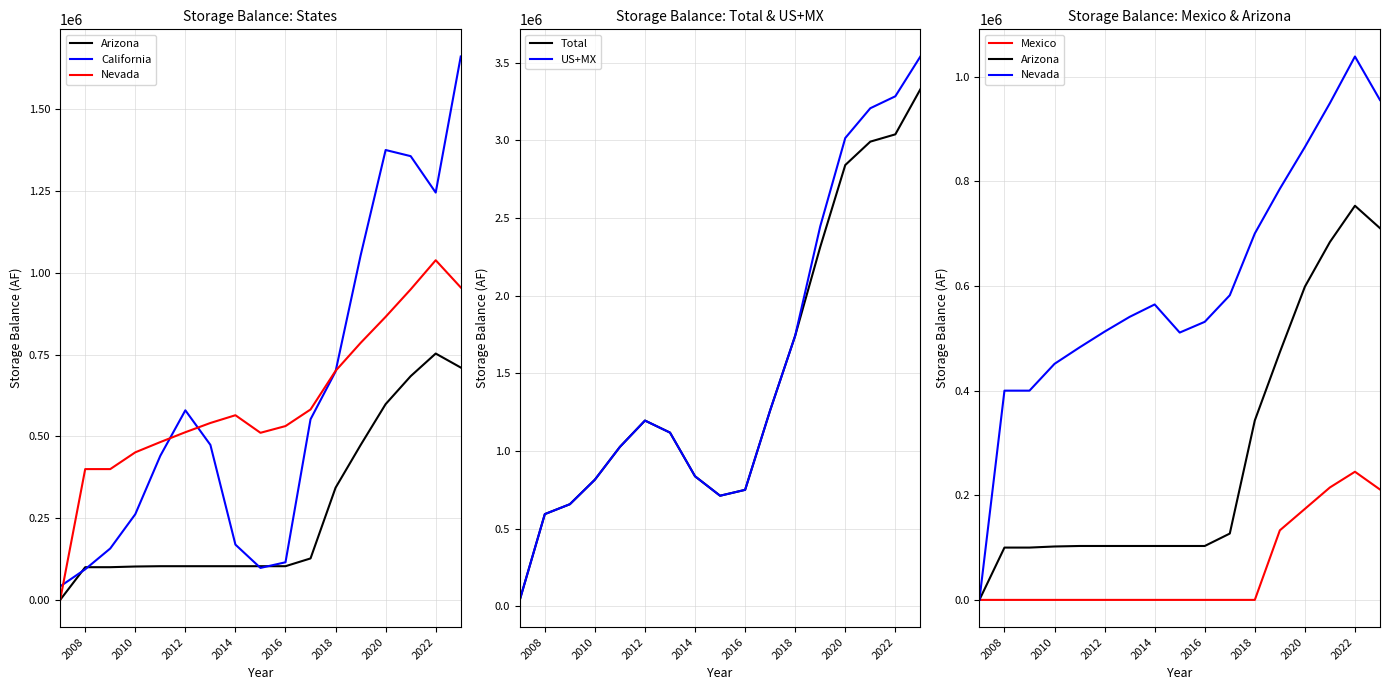

Is the value of US+MX at 2022 greater than the value of Total at 2022?

Yes